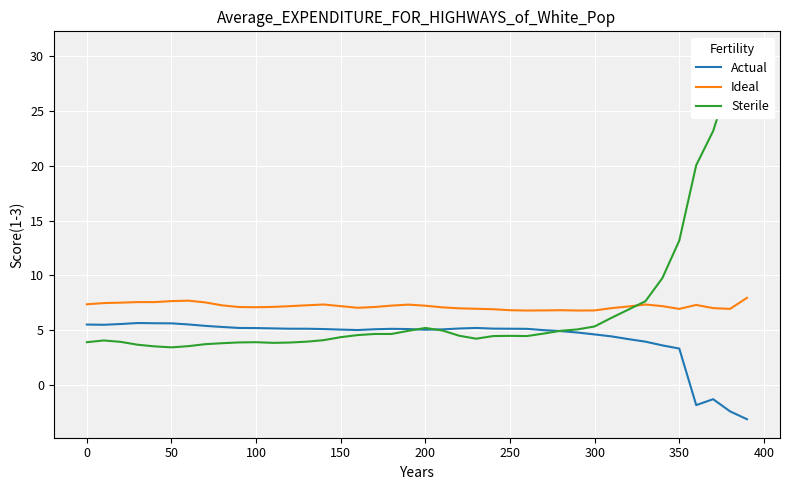

True or false: Actual and Ideal intersect in this chart.

False